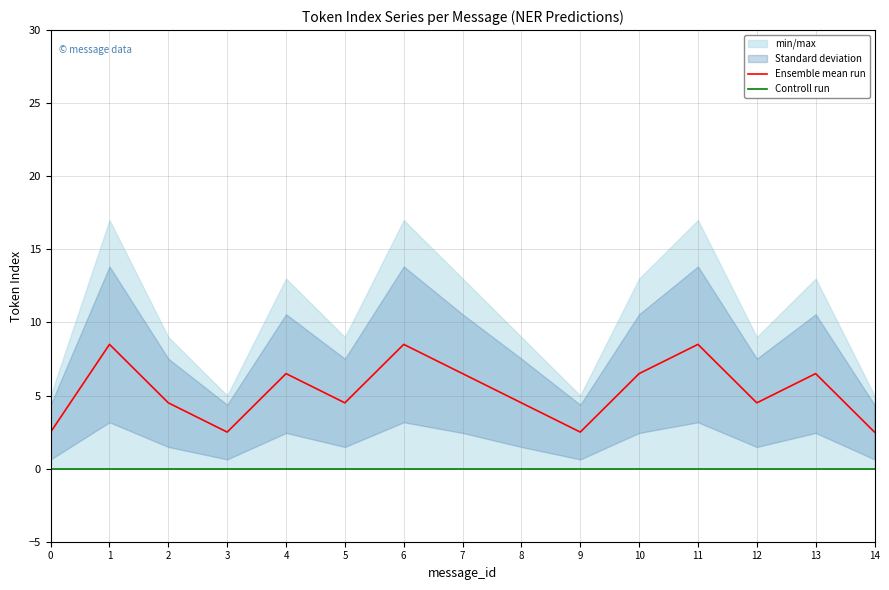

Which series has the widest spread of values?

Ensemble mean run